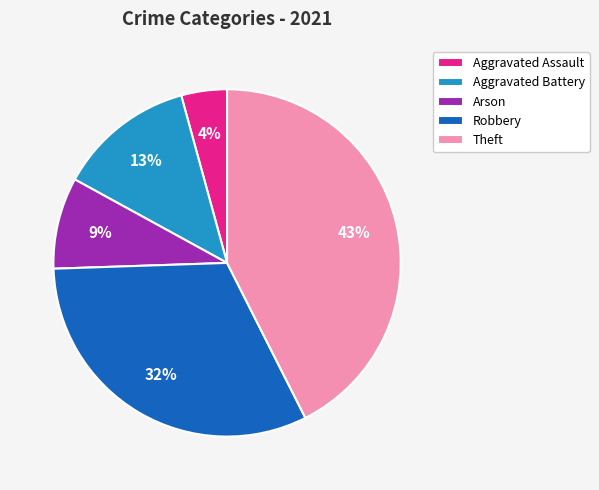

True or false: Theft accounts for 54% of the total.

False